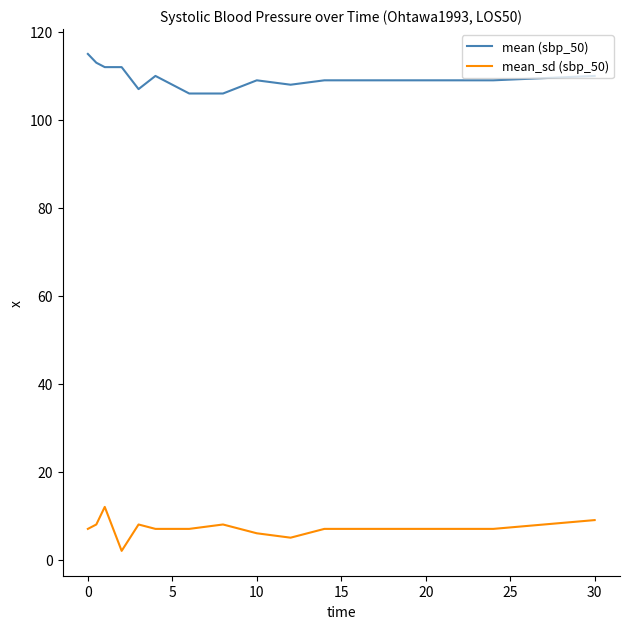

True or false: mean (sbp_50) and mean_sd (sbp_50) cross at least once.

False